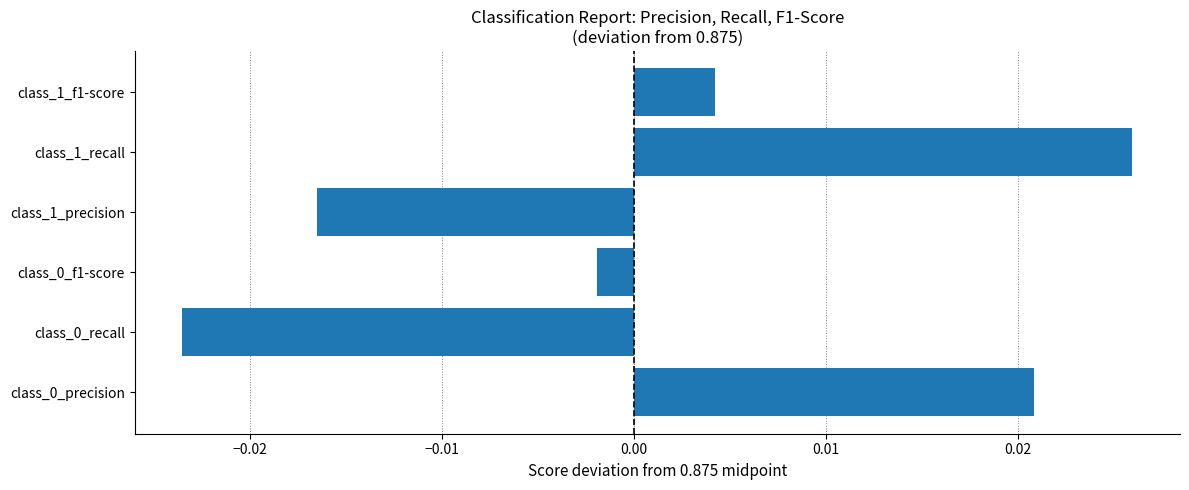

Which has a higher value, class_1_f1-score or class_1_recall?

class_1_recall